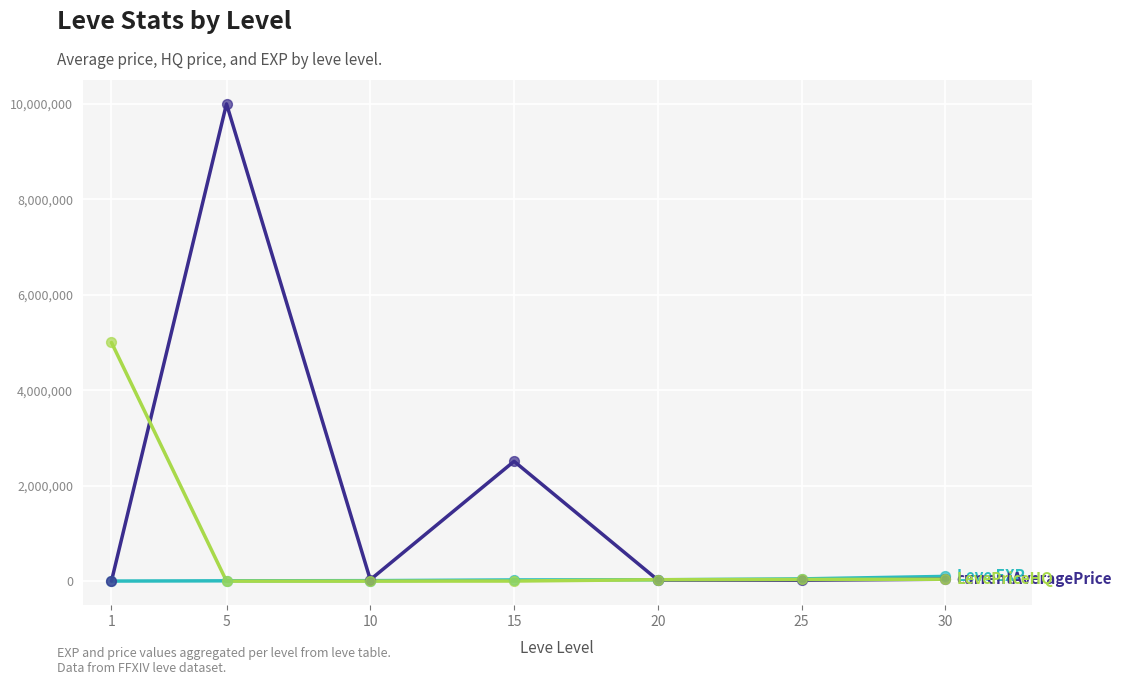

At which category is the sum across all series the highest?

5